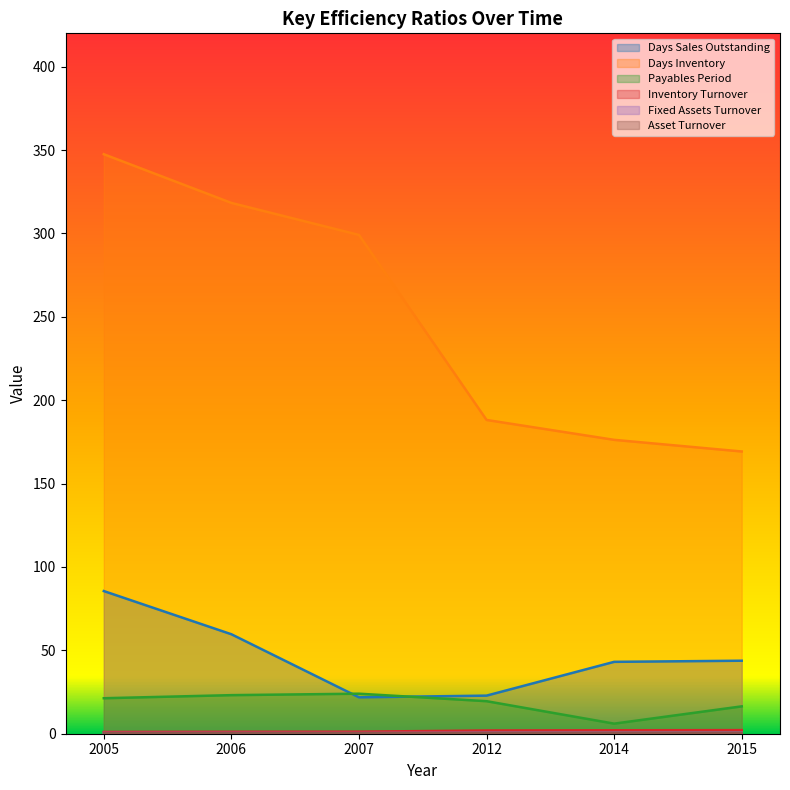

How many interior local valleys does the Days Sales Outstanding series have?

1